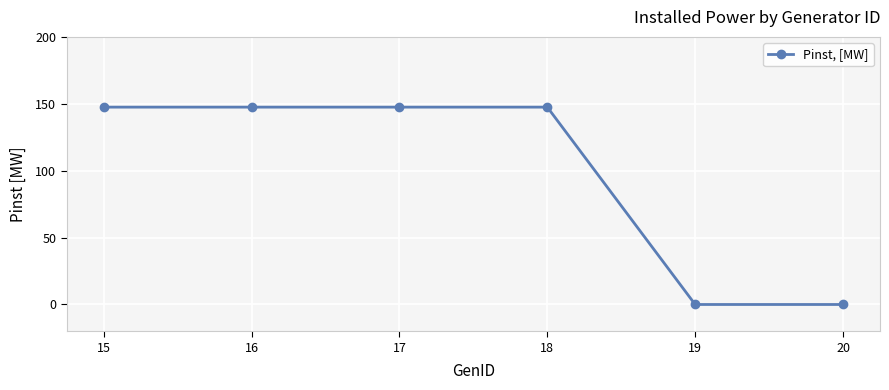

How many lines are shown in the chart?

1